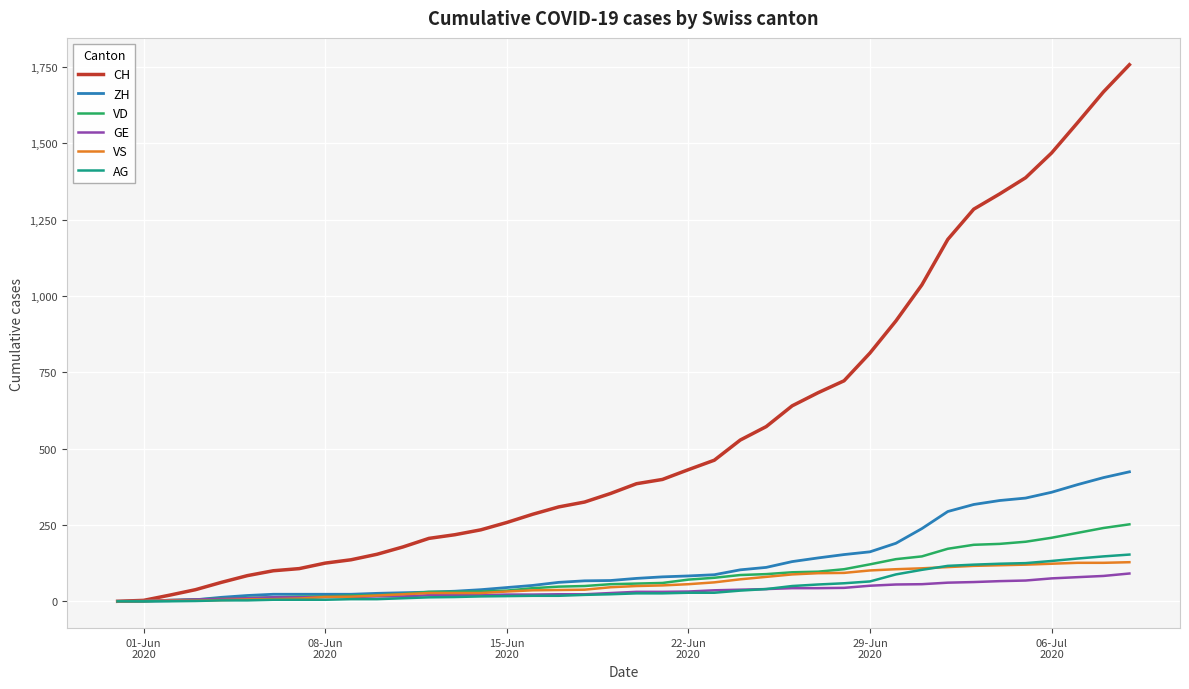

Which series has the widest spread of values?

CH